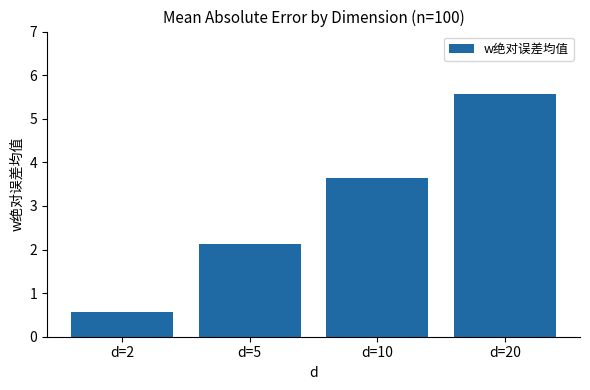

Which label corresponds to the smallest value in the chart?

d=2